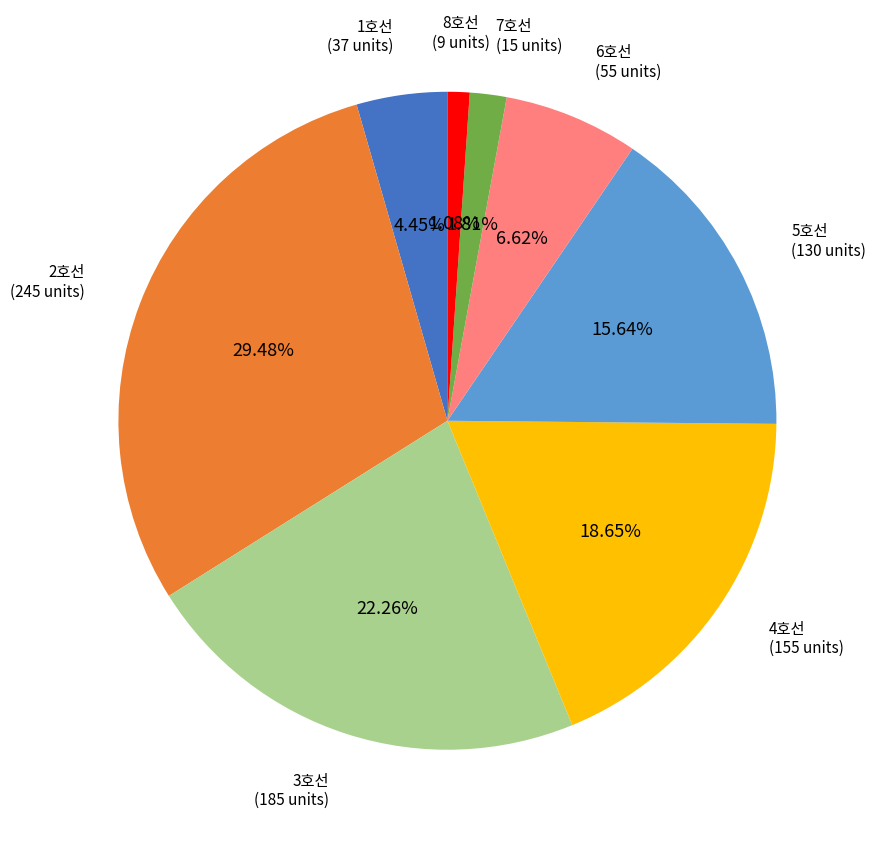

Is there a majority slice in this chart?

No